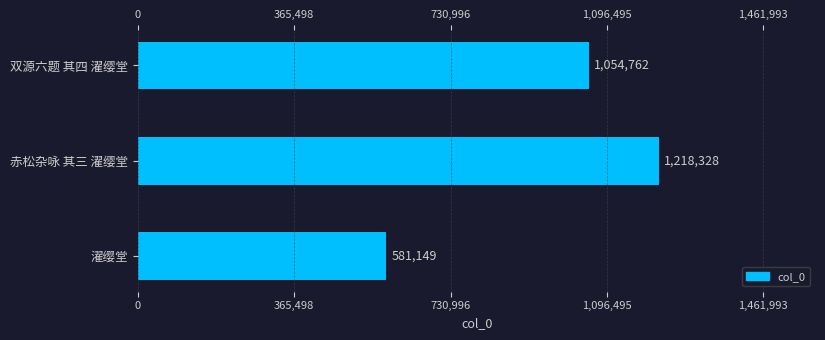

How many values are between 581149 and 1218328?

3